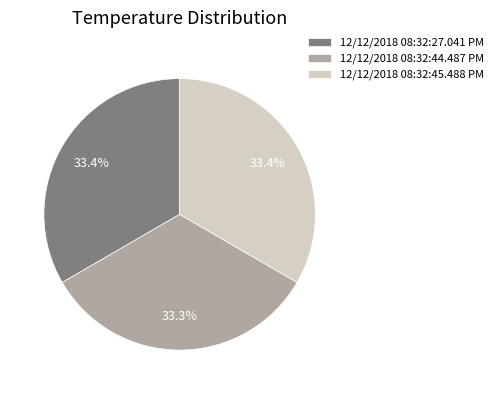

Combined, do 12/12/2018 08:32:45.488 PM and 12/12/2018 08:32:44.487 PM account for over 50%?

Yes